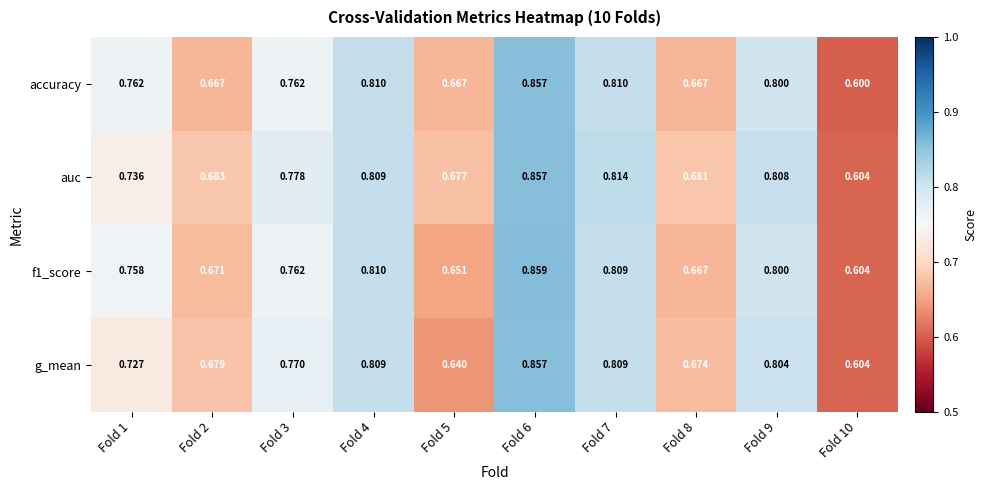

At which category is the sum across all series the highest?

Fold 6